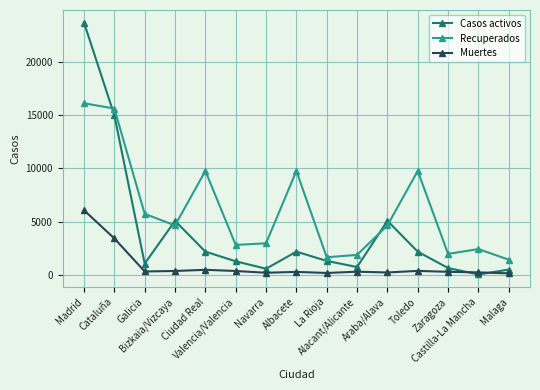

Which series has the largest total across all categories?

Recuperados